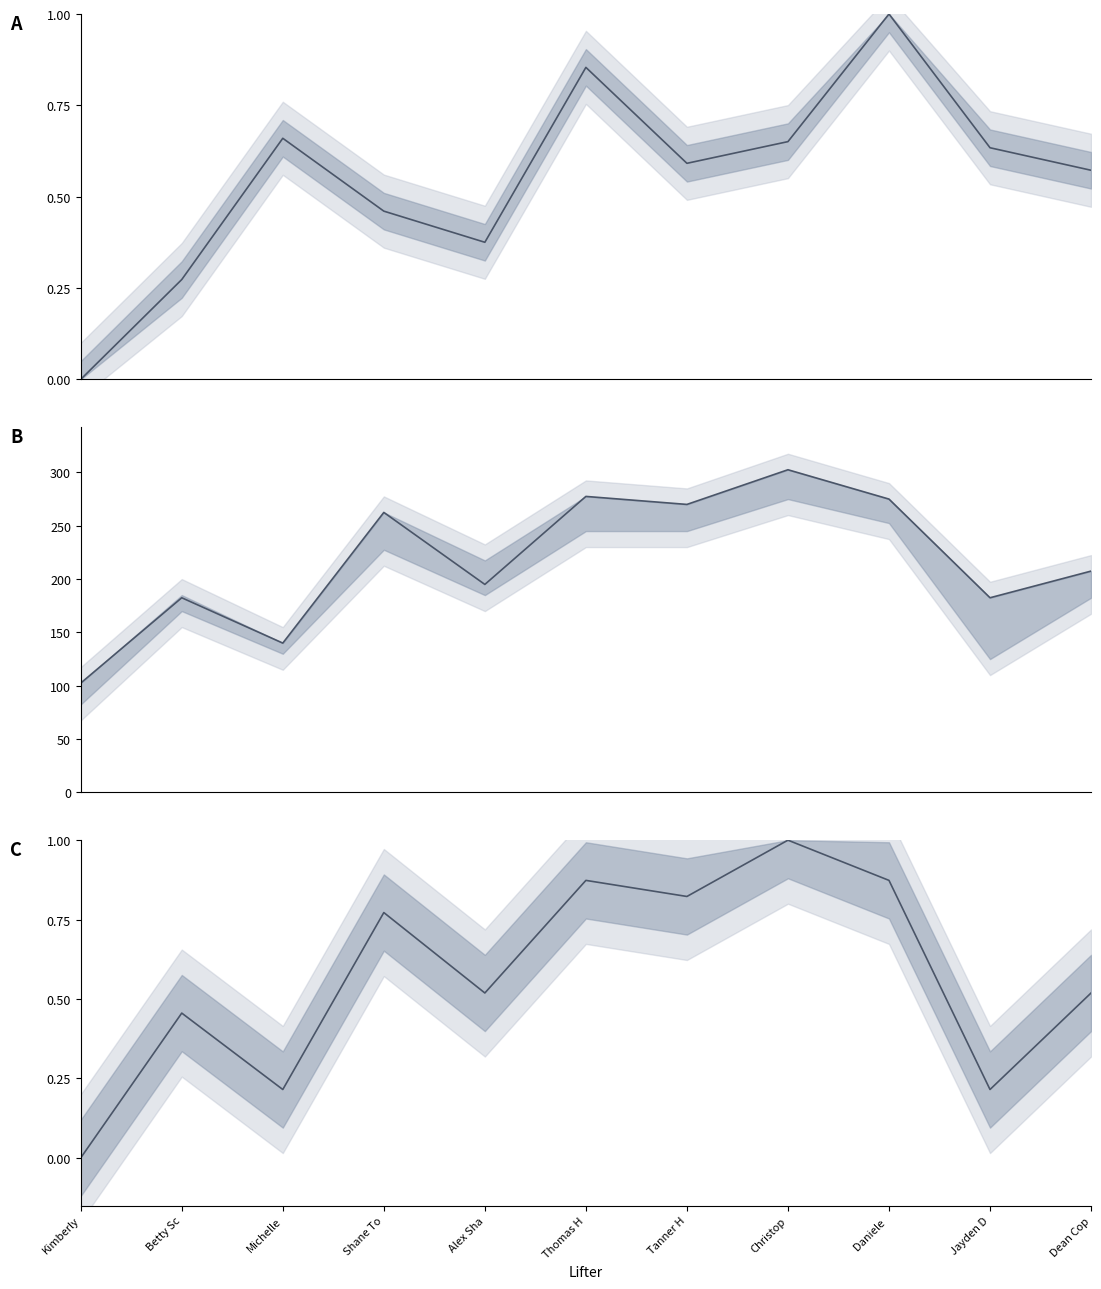

In Deadlift2Kg, how many points are higher than both neighbors (excluding endpoints)?

4